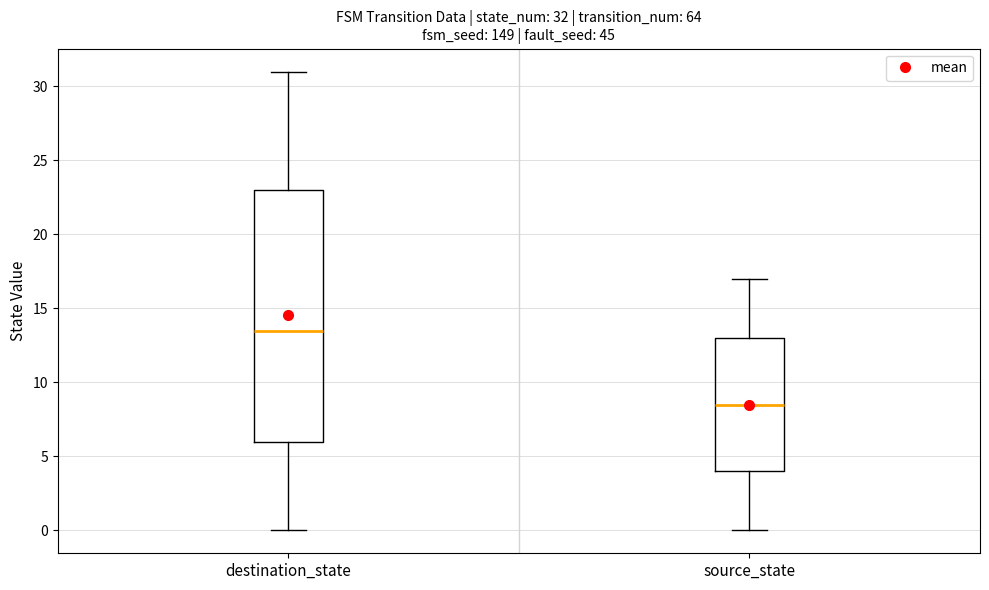

Which box's median line is the lowest?

source_state